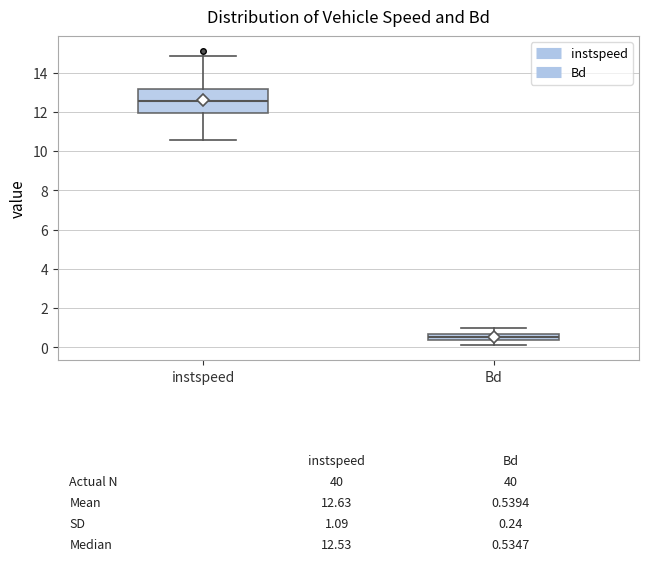

Which box is the tallest, from its lower edge to its upper edge?

instspeed